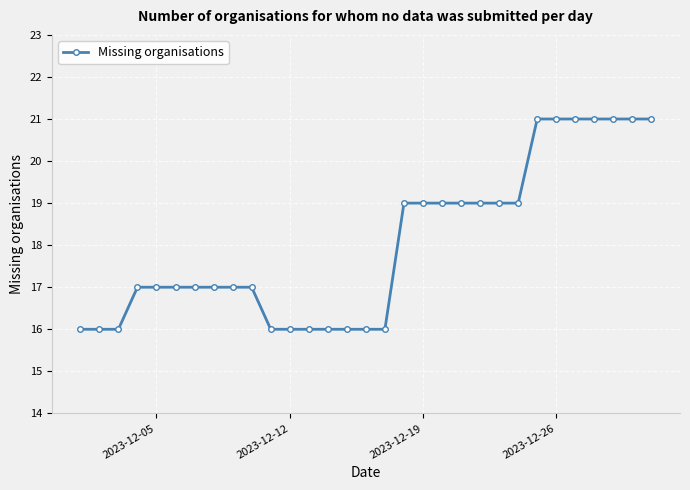

What is the difference between the maximum and minimum values?

5